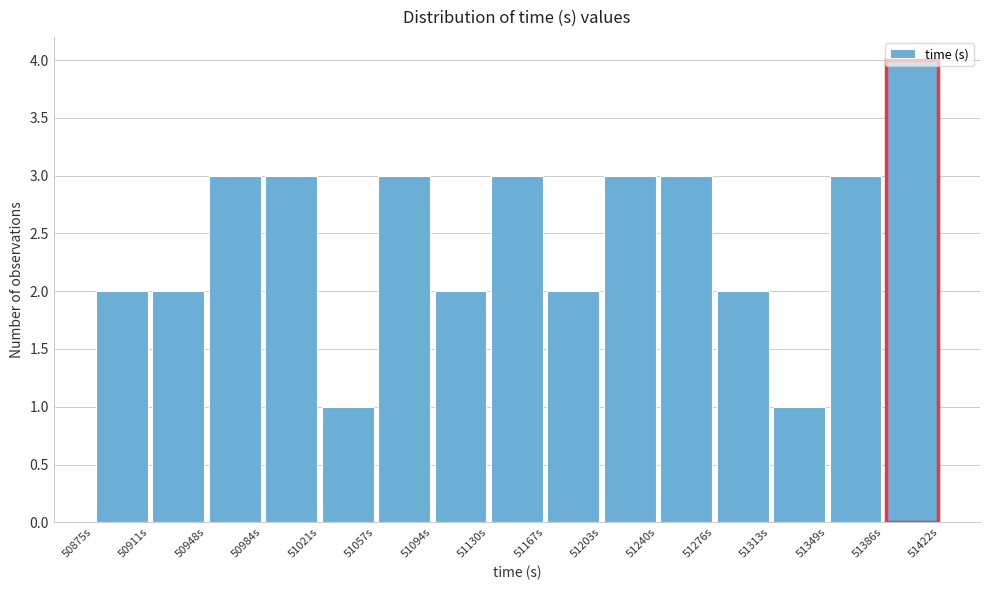

Reading left to right, transcribe this chart: for each bar, give the range it covers on the x-axis and its height. Neither the bar edges nor the heights are printed on the chart, so give them approximately, as read against the axes.

50875 to 50910: 2
50910 to 50950: 2
50950 to 50985: 3
50985 to 51020: 3
51020 to 51055: 1
51055 to 51095: 3
51095 to 51130: 2
51130 to 51165: 3
51165 to 51205: 2
51205 to 51240: 3
51240 to 51275: 3
51275 to 51315: 2
51315 to 51350: 1
51350 to 51385: 3
51385 to 51420: 4